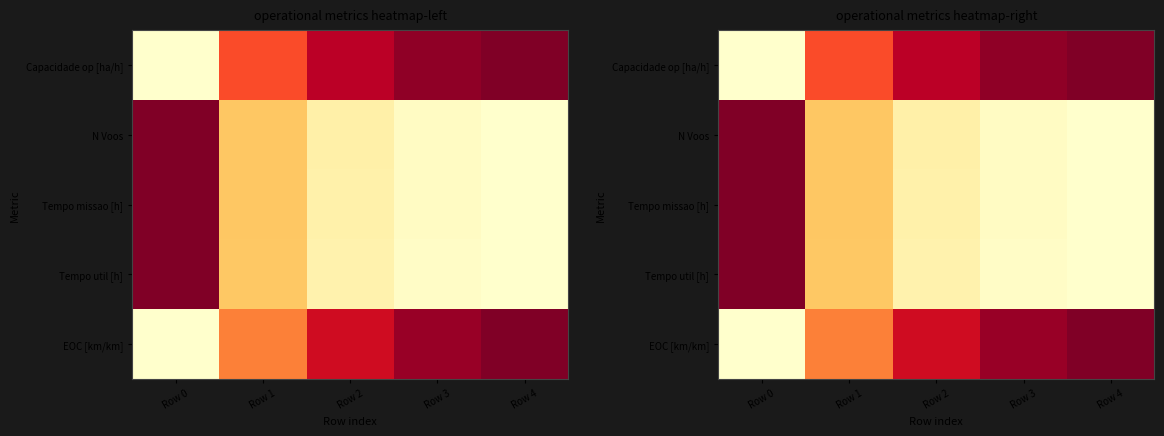

What is the sum of the EOC [km/km] values at Row 4 and Row 1?

1.5